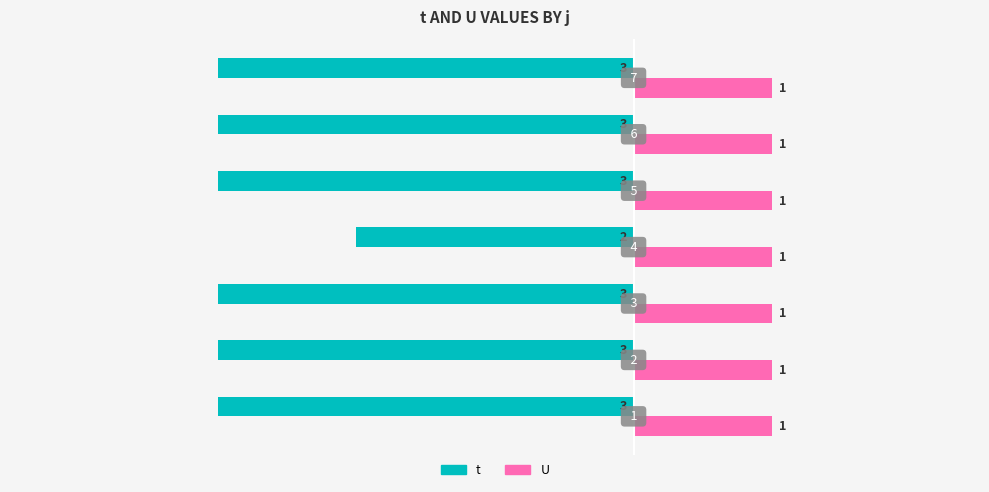

What are all the series names shown in the legend?

t, U